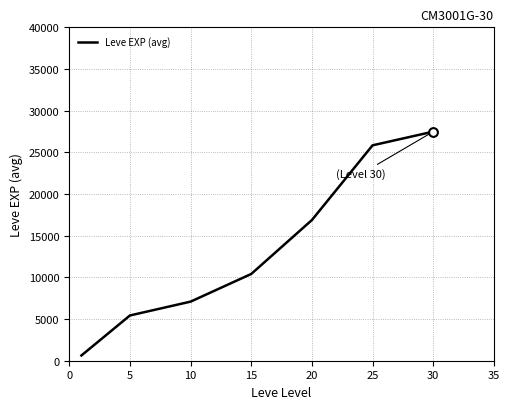

What is the average value?

13396